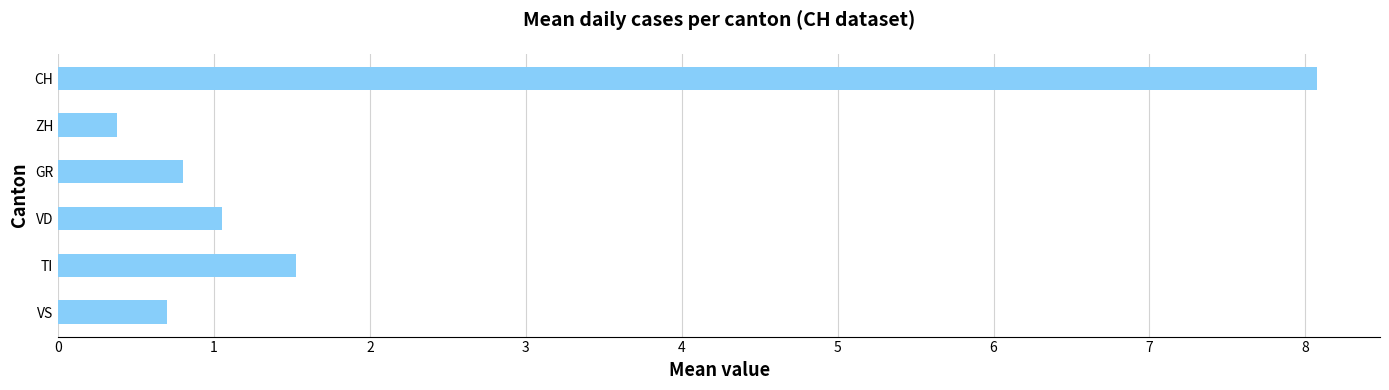

List the labels in order of value, largest first.

CH, TI, VD, GR, VS, ZH